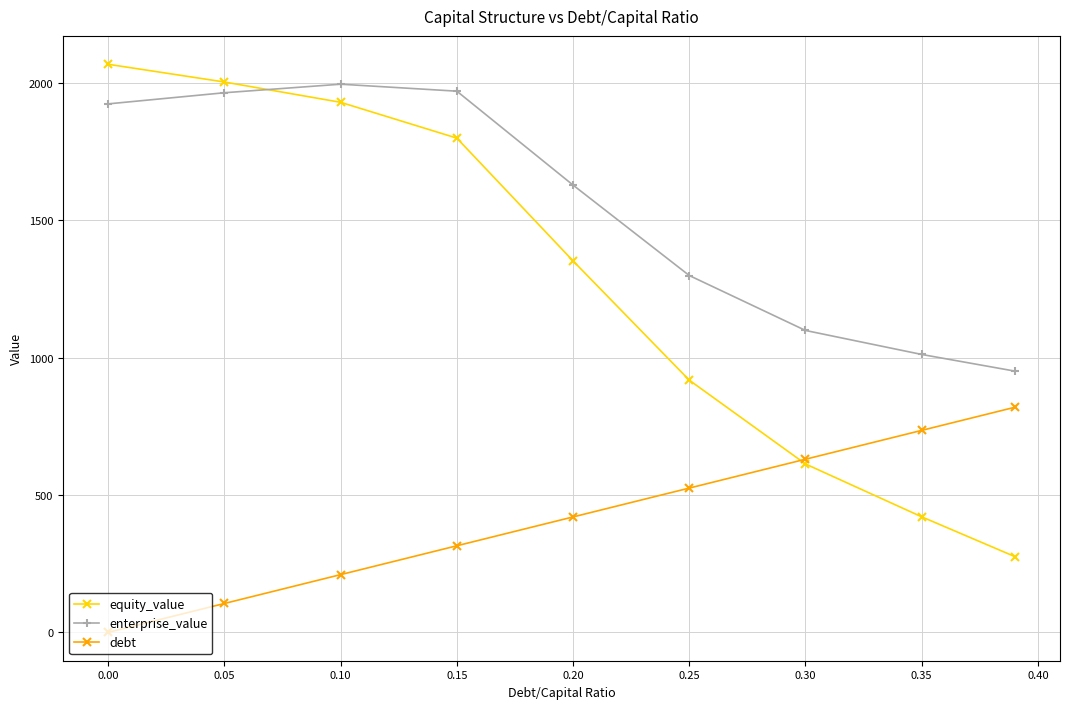

What is the value of the enterprise_value point at the 5th from the left?

1628.2